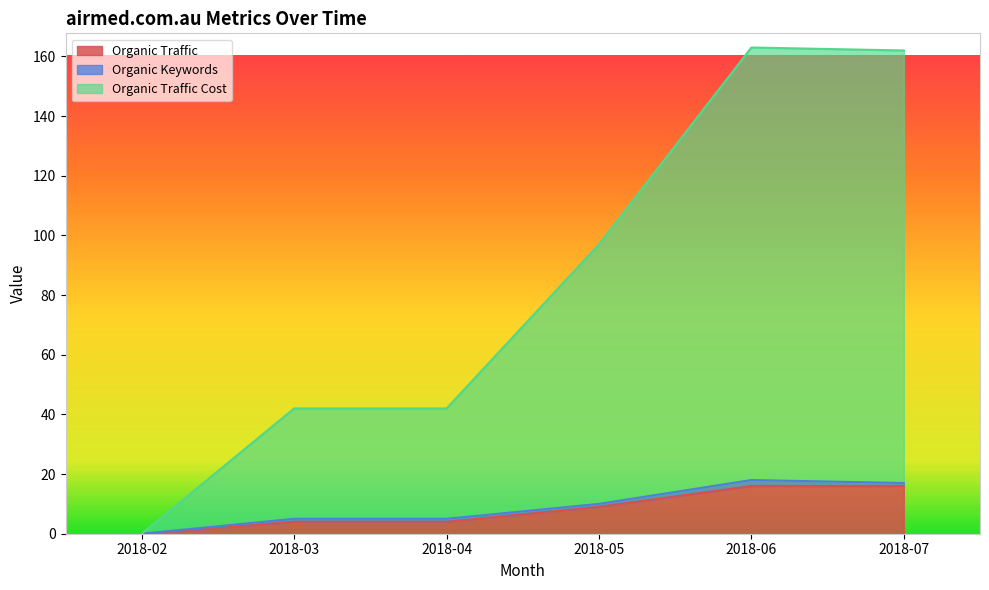

Which category has the highest value in the Organic Traffic series?

2018-06